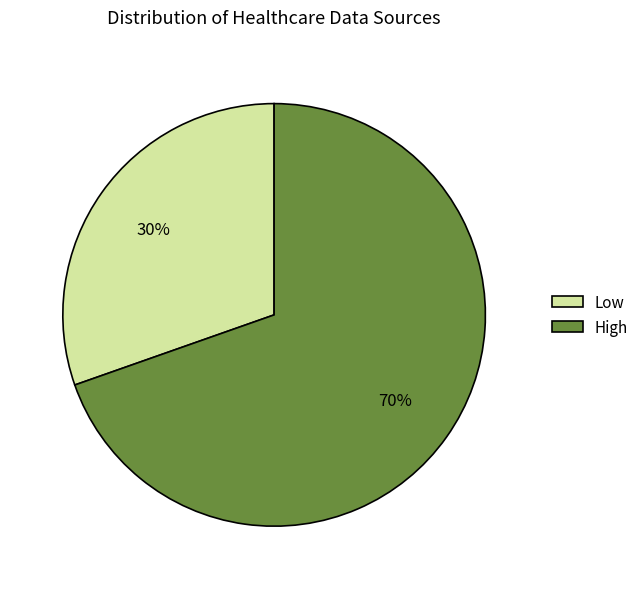

How many slices are in this pie chart?

2